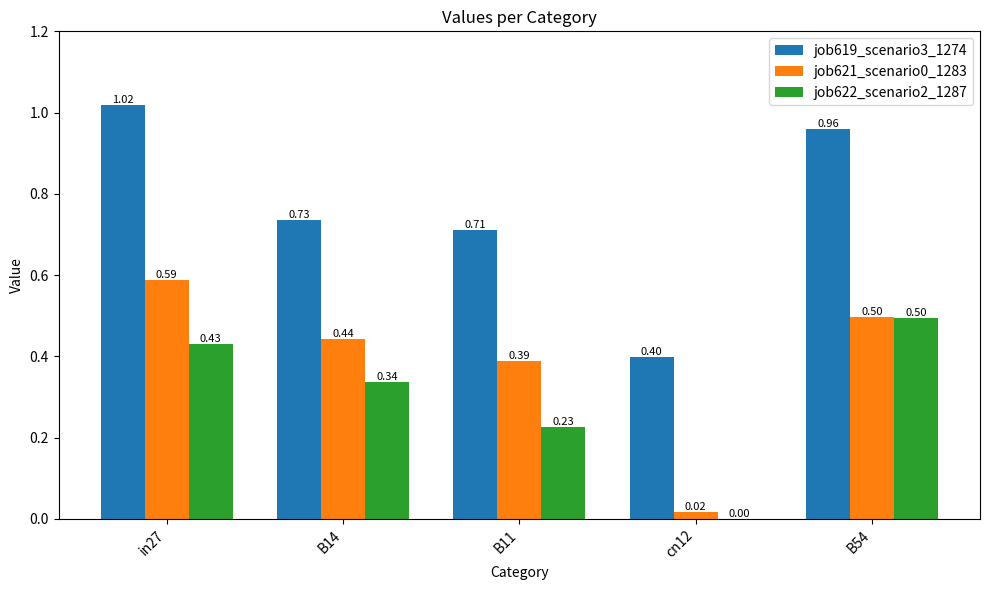

What is the sum of all job619_scenario3_1274 values?

3.8